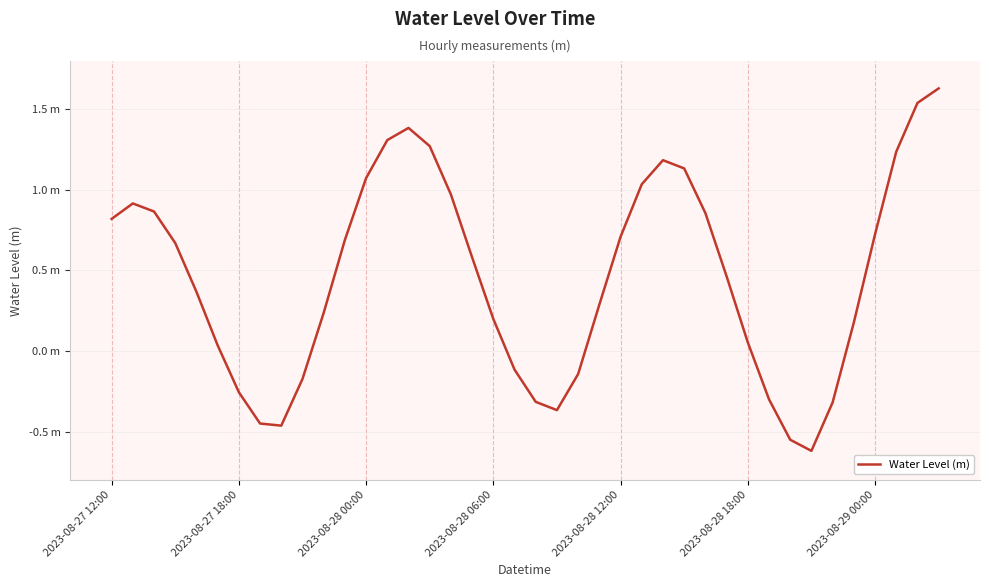

What is the average value?

0.5